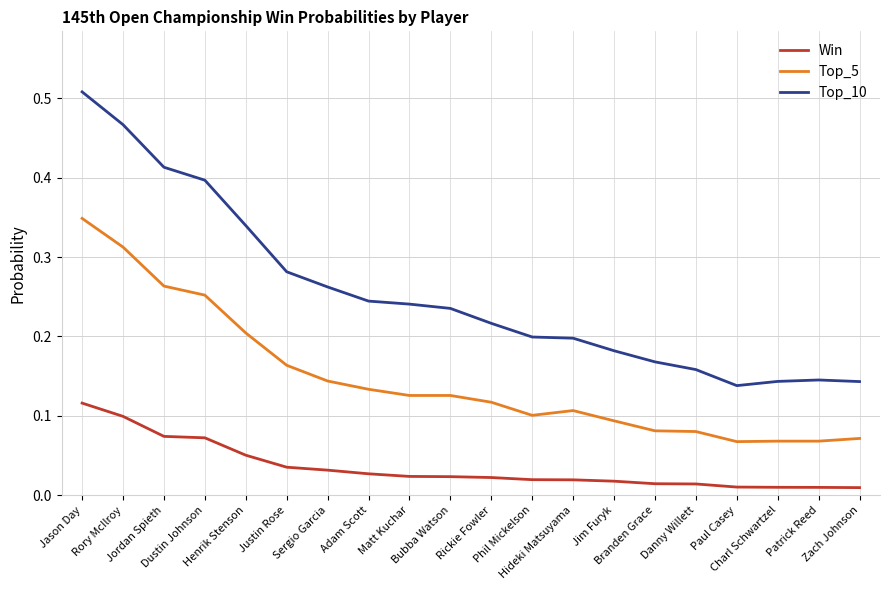

Which series has the largest range (max minus min)?

Top_10